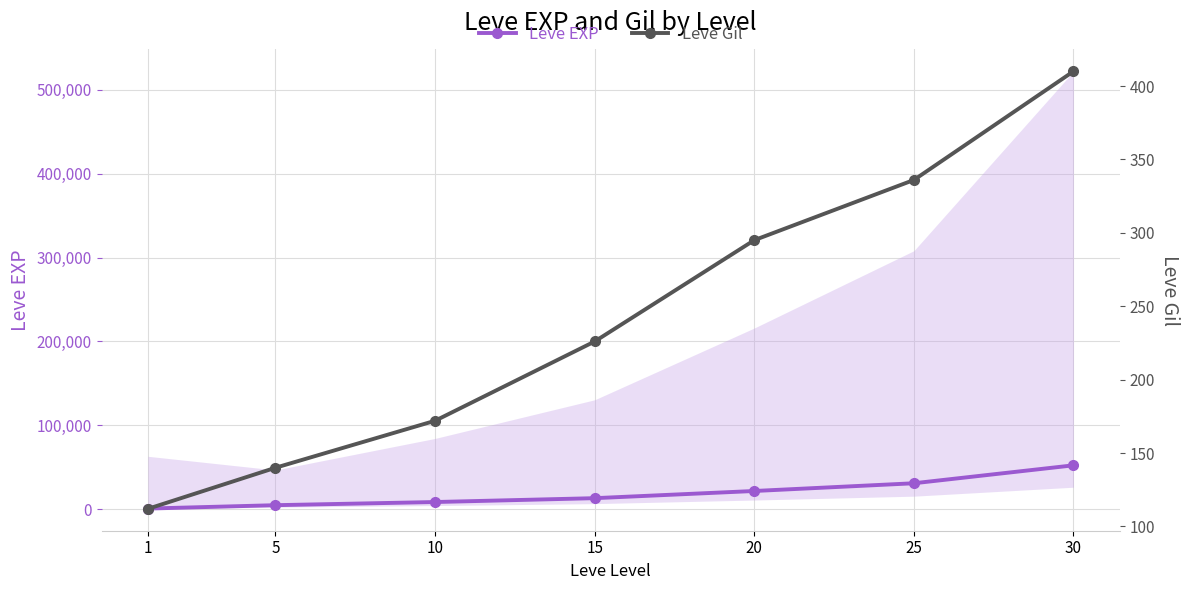

What is the total value across all series at 10?

8602